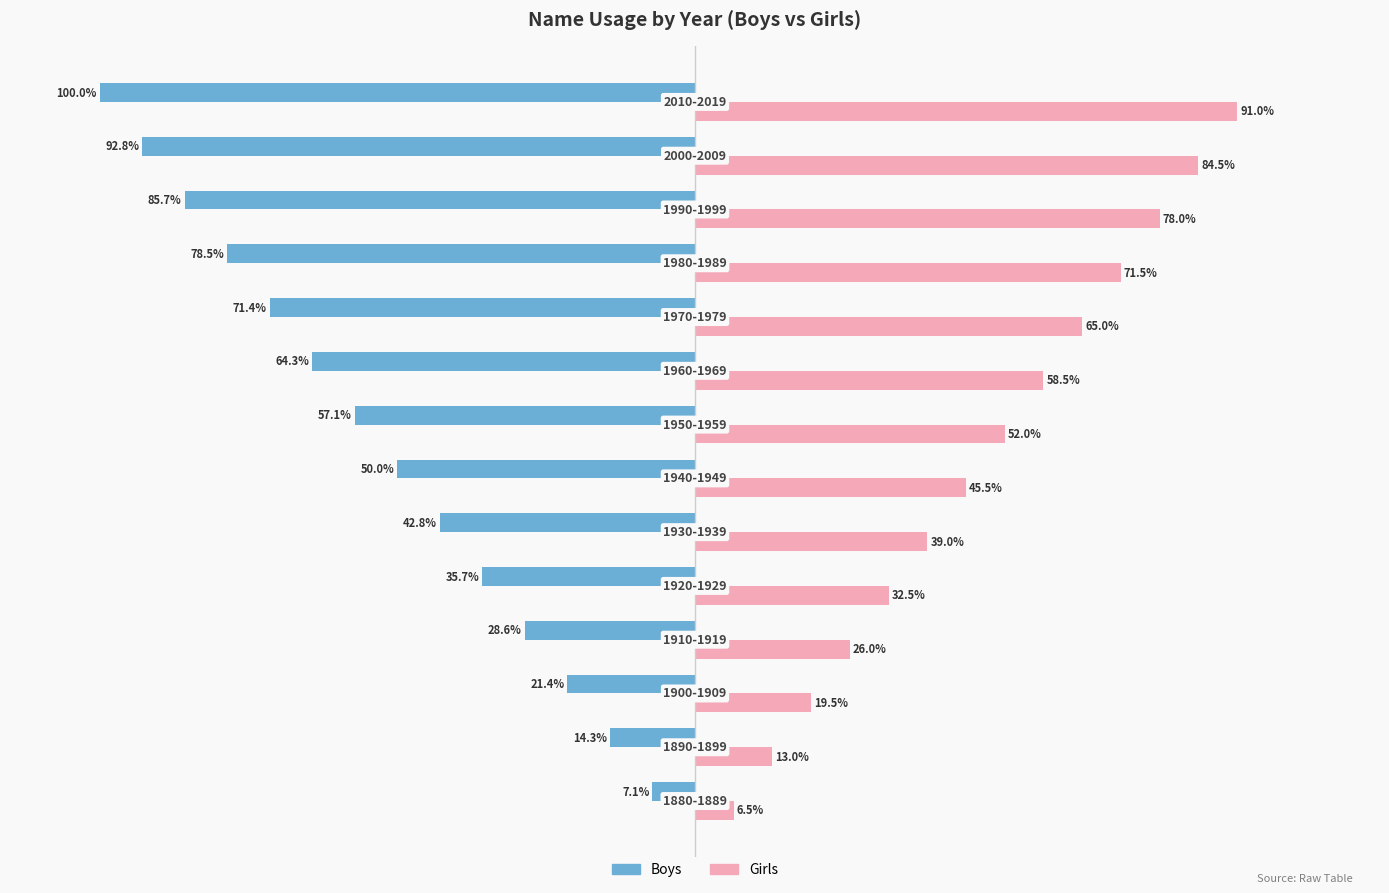

List the series in order of their overall mean, highest first.

Girls, Boys